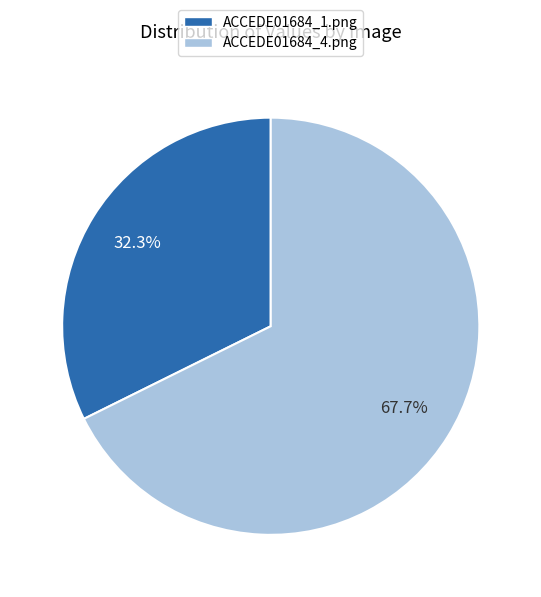

Rank the categories by value from lowest to highest.

ACCEDE01684_1.png, ACCEDE01684_4.png